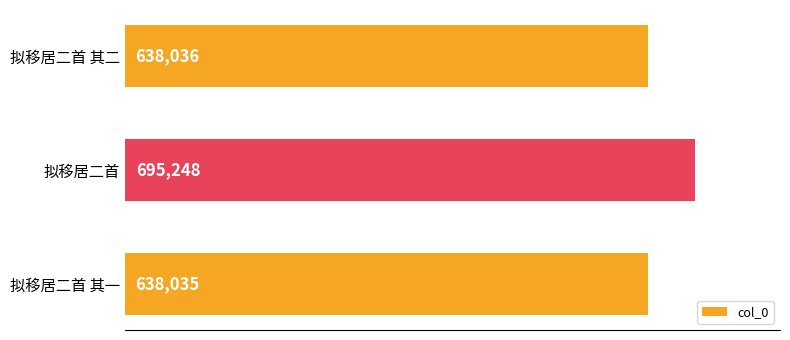

Reading top to bottom, extract all data points from this chart.

638036	695248	638035